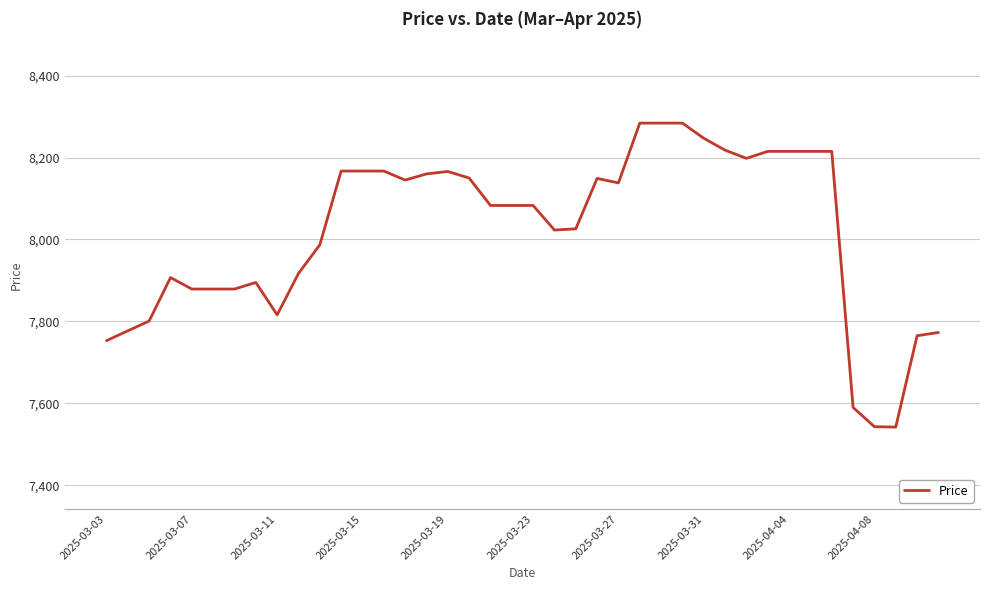

How many lines are shown in the chart?

1